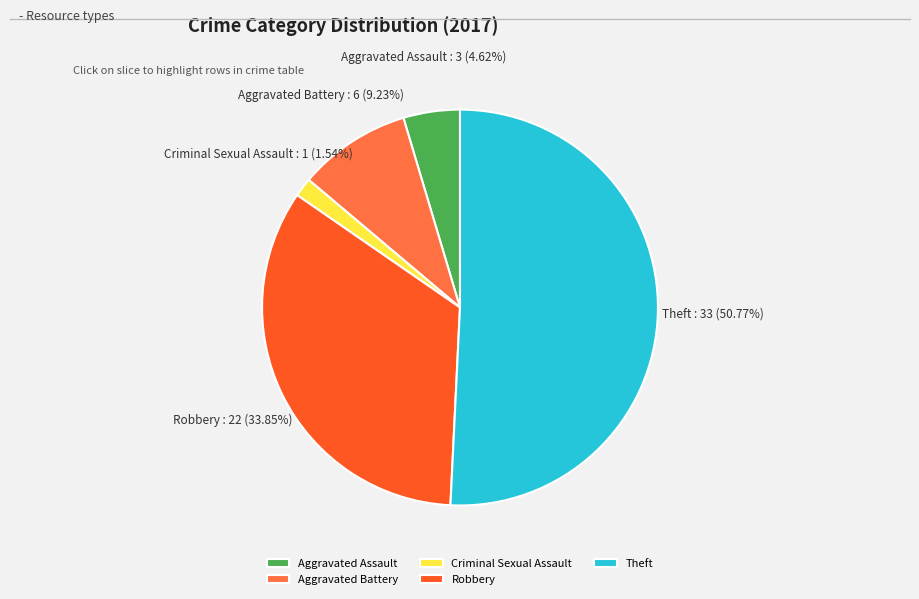

The Theft slice represents 51% of the pie. True or false?

True